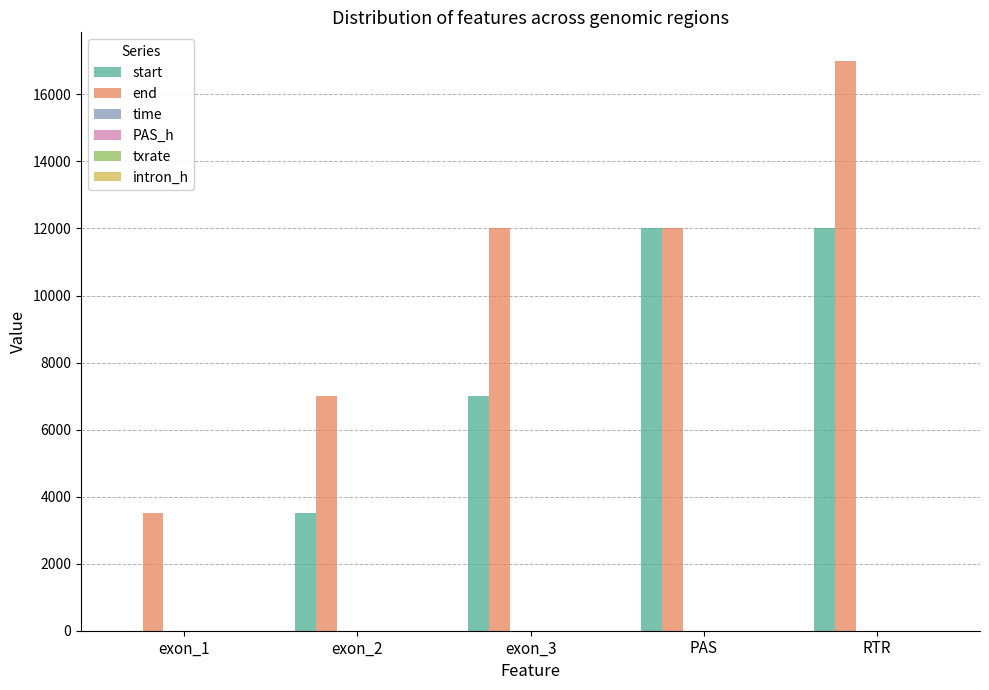

The value of end at PAS is 6337.9. True or false?

False